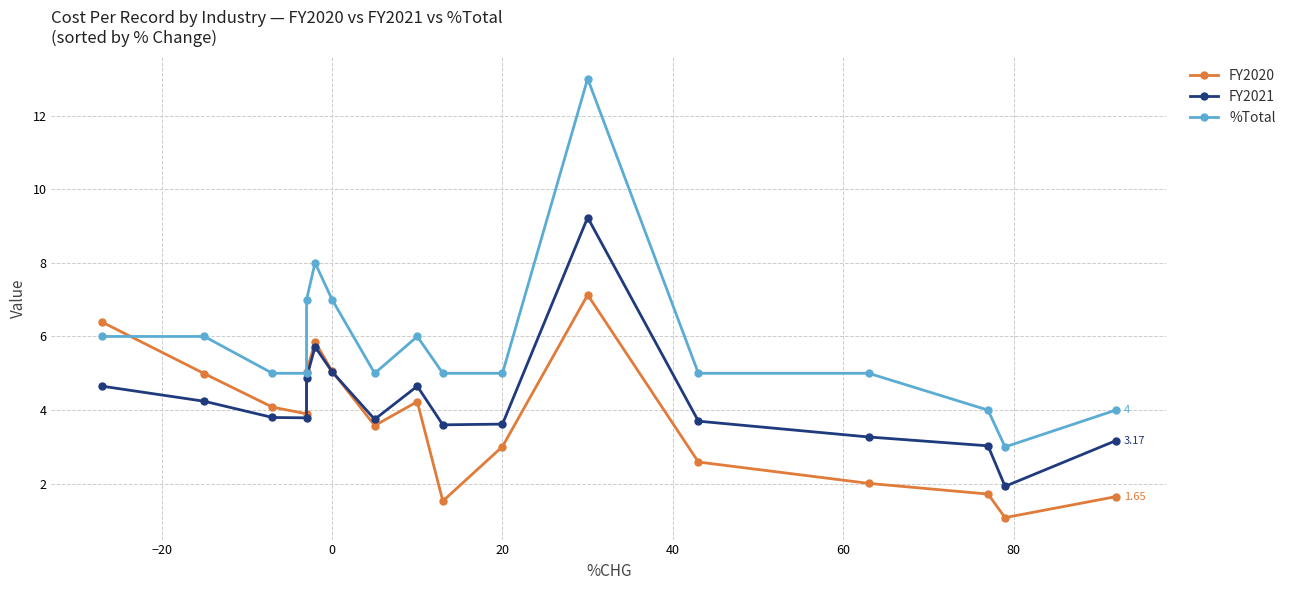

Is it true that FY2020 equals 2.5 at 20?

False